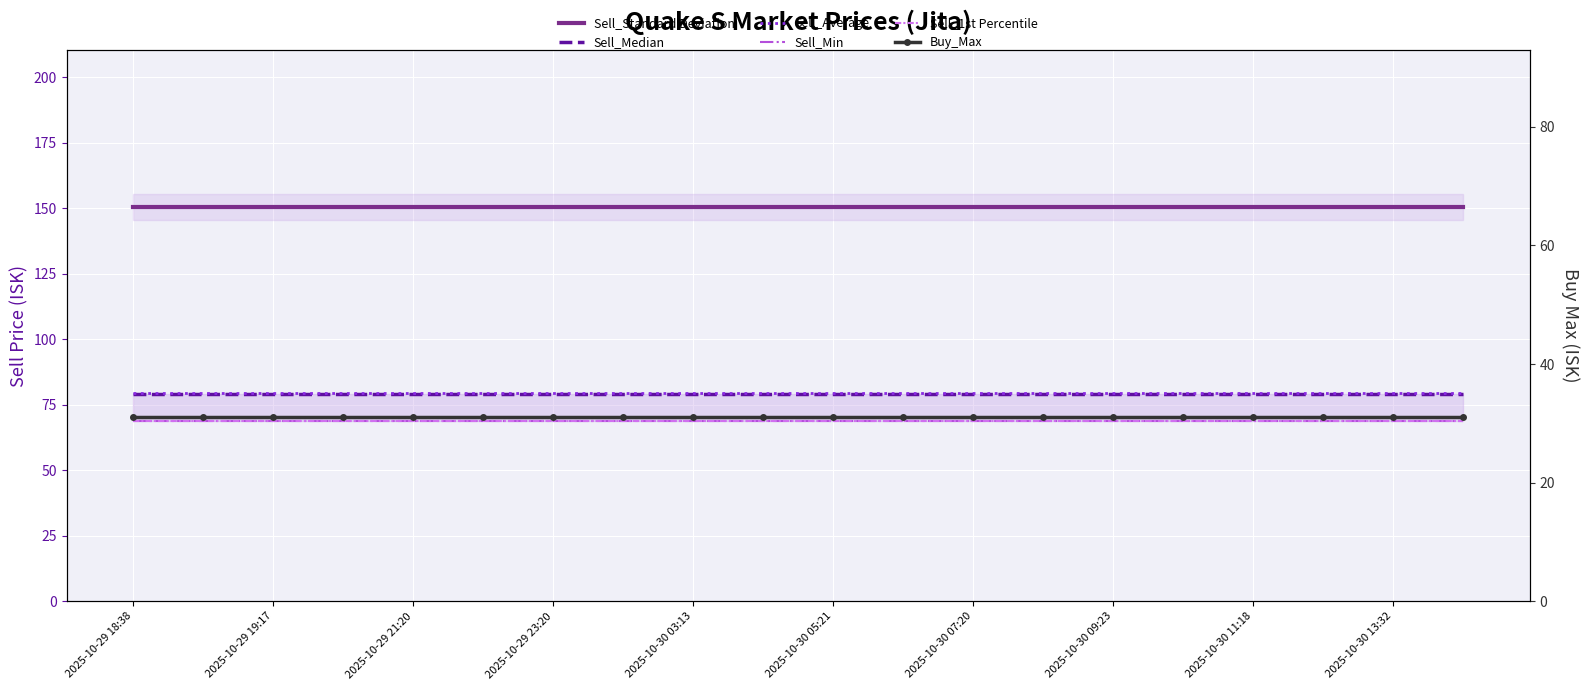

What is the lowest value of the Sell_Standard Deviation series?

150.4